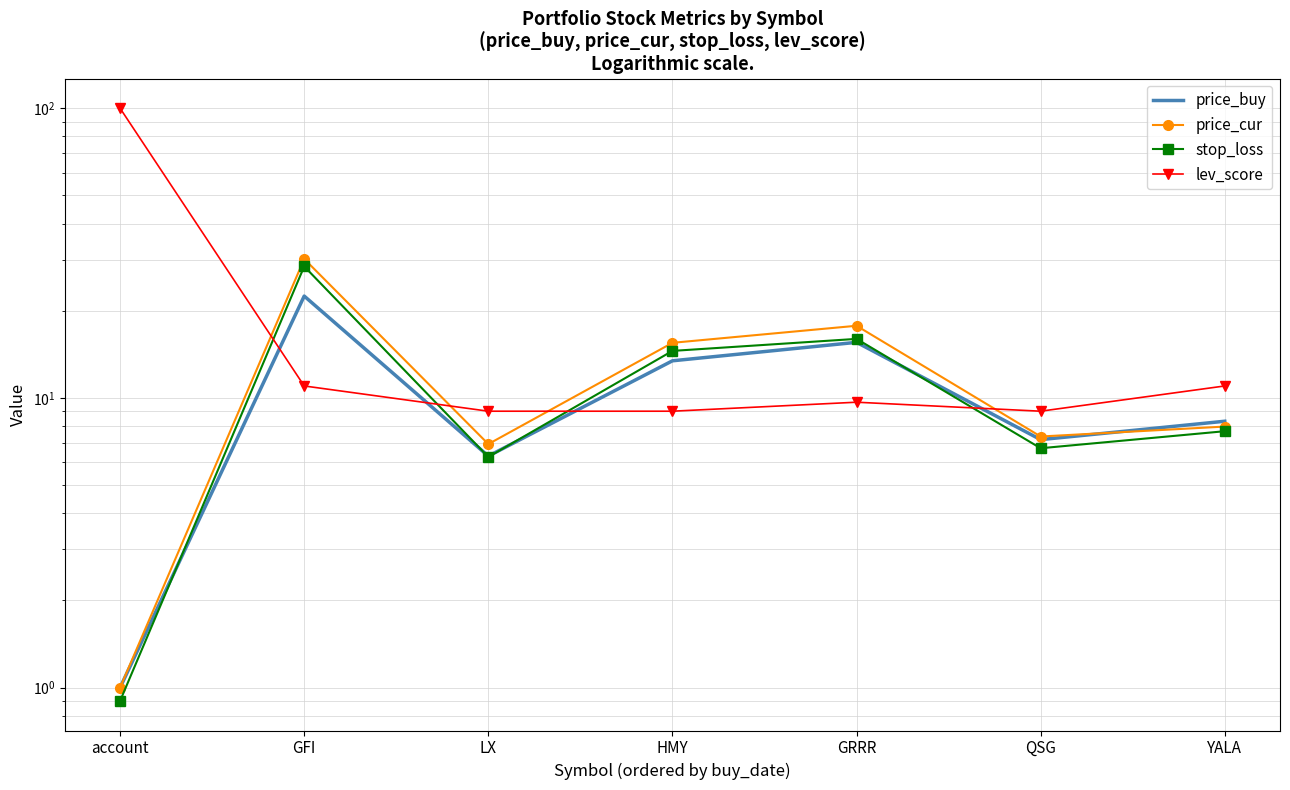

At which label is lev_score closest to 54?

GFI